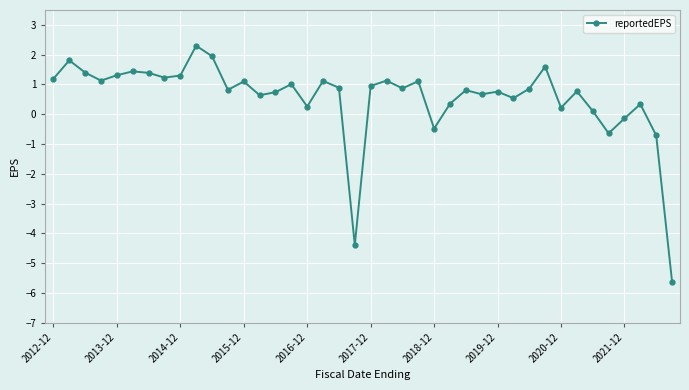

What is the difference between the maximum and minimum values?

7.9